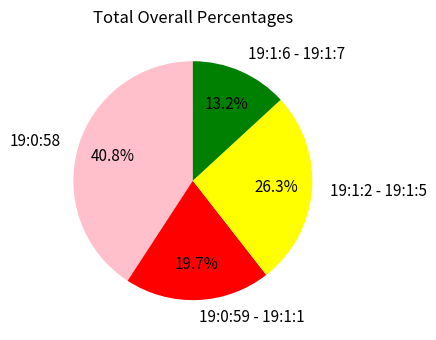

Rank the categories by value from highest to lowest.

19:0:58, 19:1:2 - 19:1:5, 19:0:59 - 19:1:1, 19:1:6 - 19:1:7